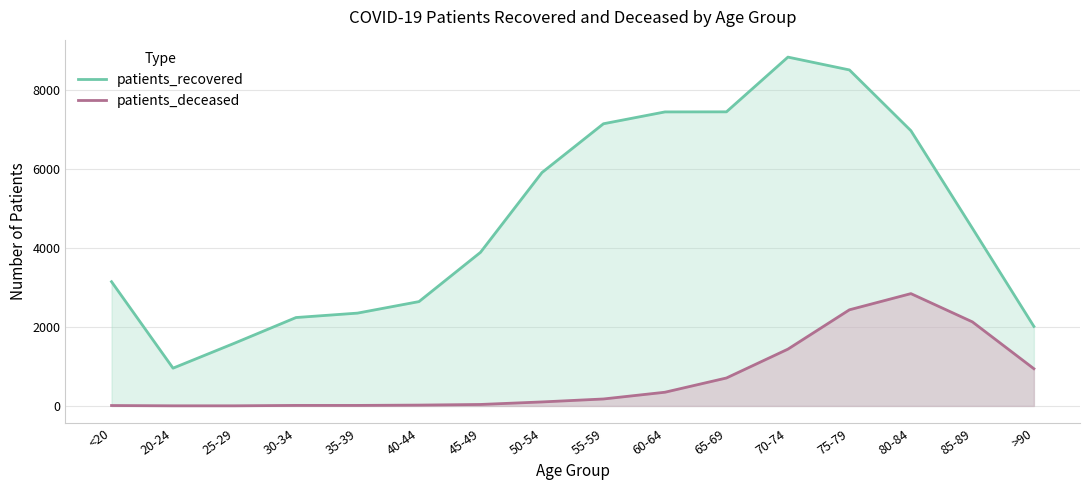

At how many categories does at least one series exceed 7125?

5